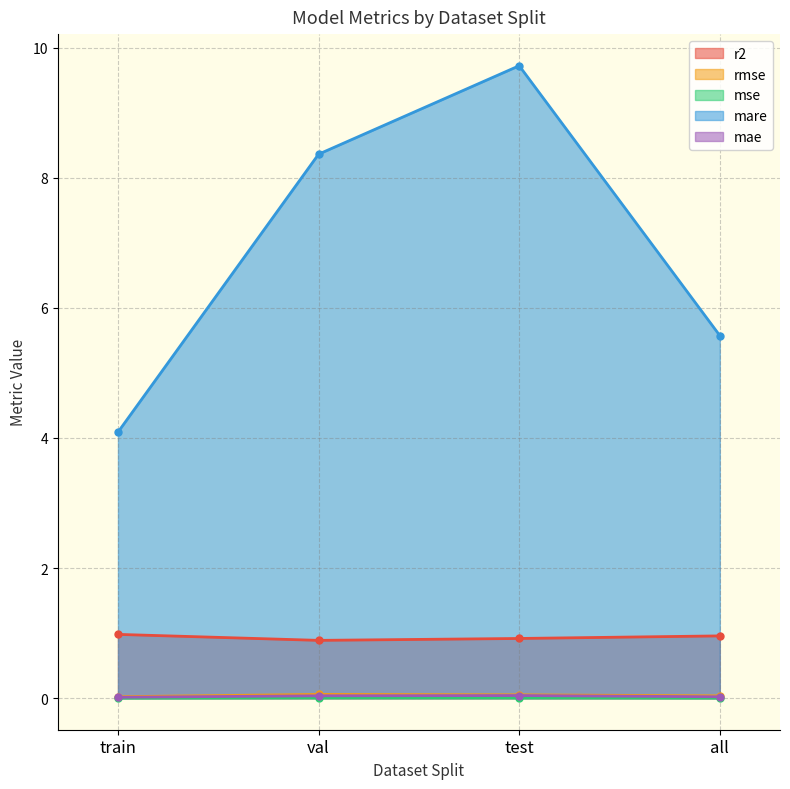

Does the chart have visible grid lines?

Yes